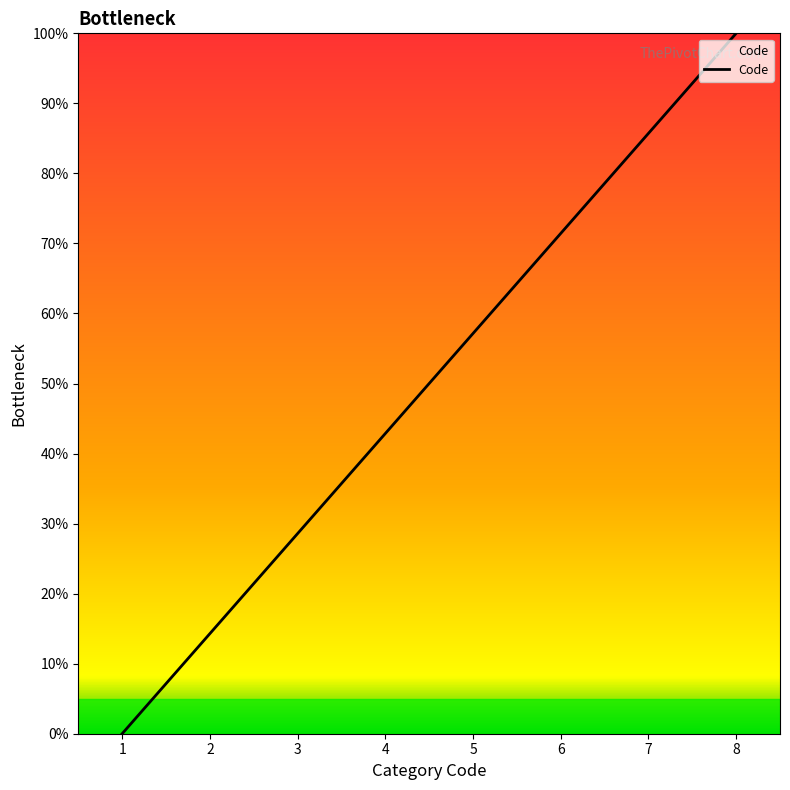

The value at 8 is 136.4. True or false?

False